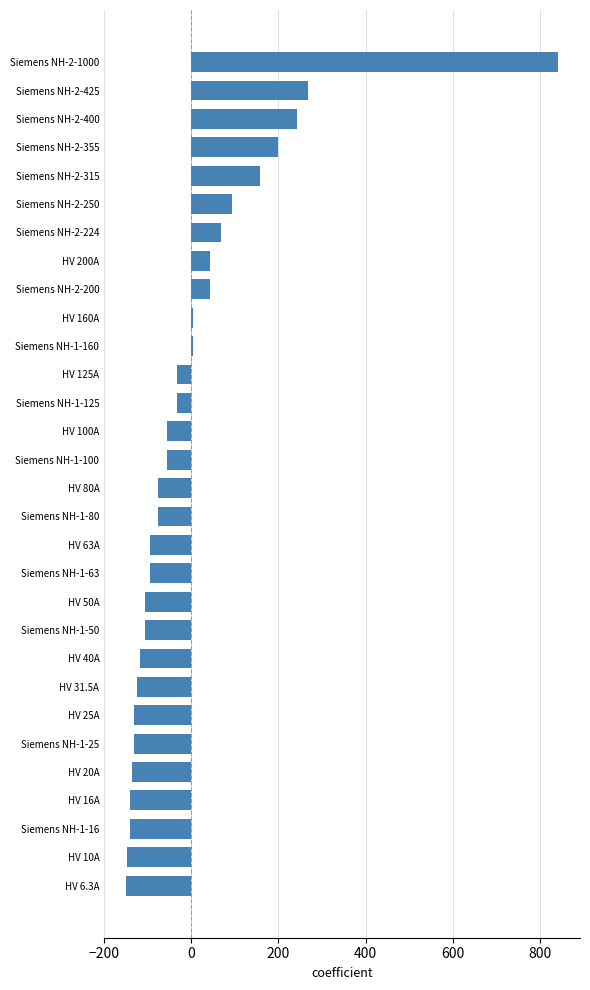

The value at Siemens NH-1-25 is -191.1. True or false?

False